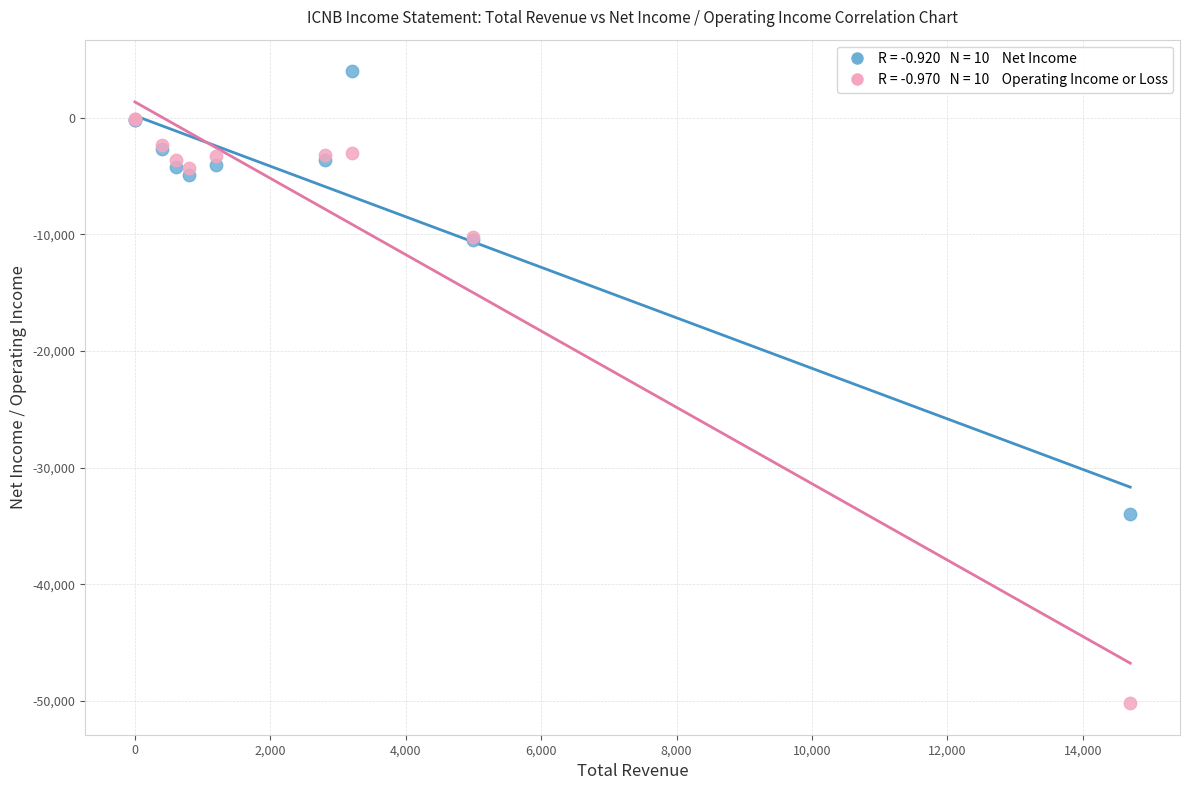

Across all series, what Y value is closest to -23100?

-34000